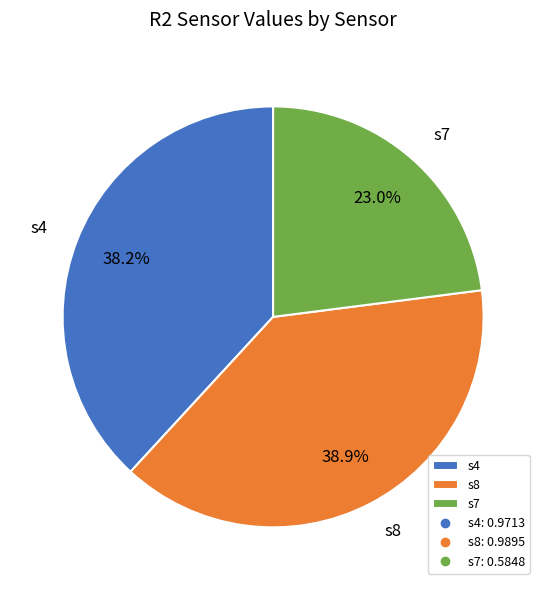

Which slice is the largest?

s8